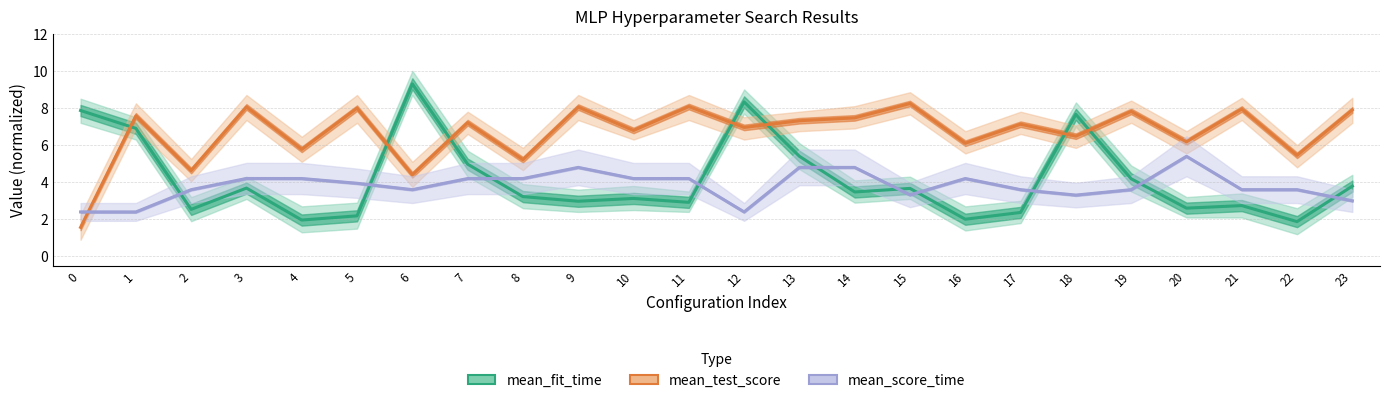

Which series ends up on top after the final intersection of mean_test_score (scaled) and mean_score_time (scaled)?

mean_test_score (scaled)